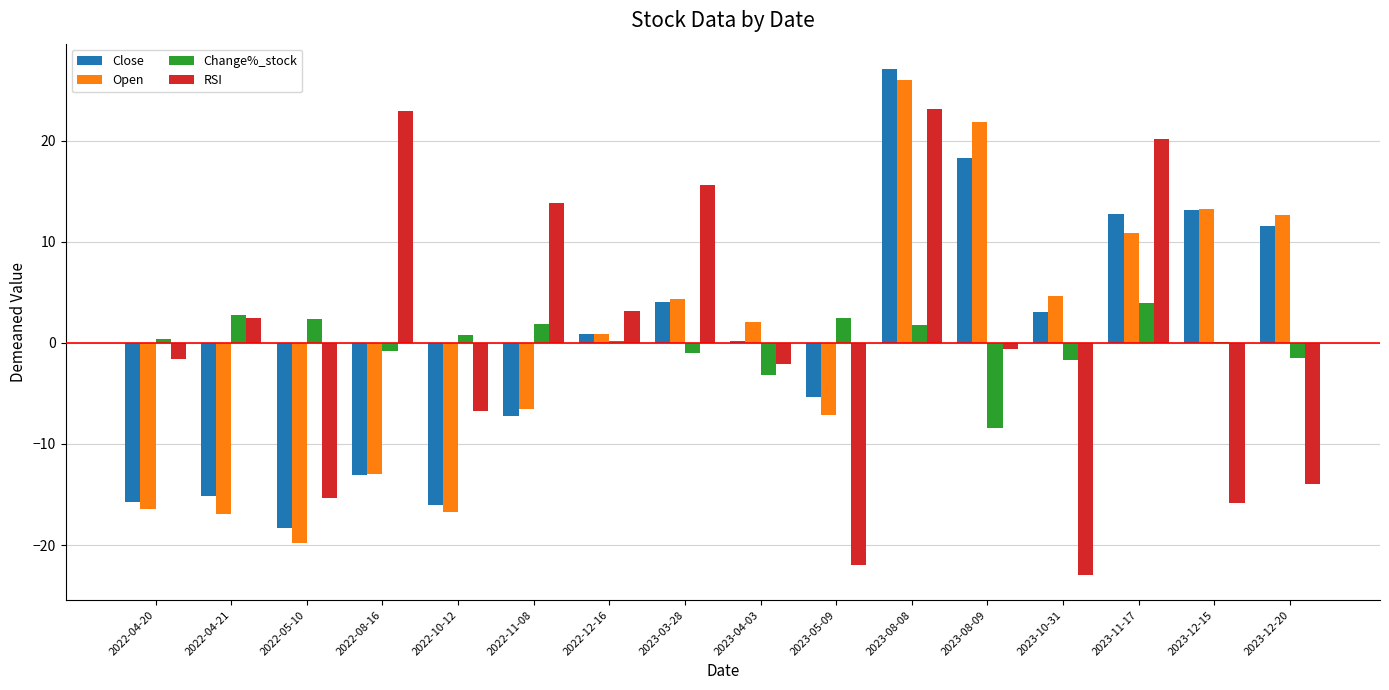

What is the difference between the Open values at 2023-10-31 and 2022-12-16?

3.7